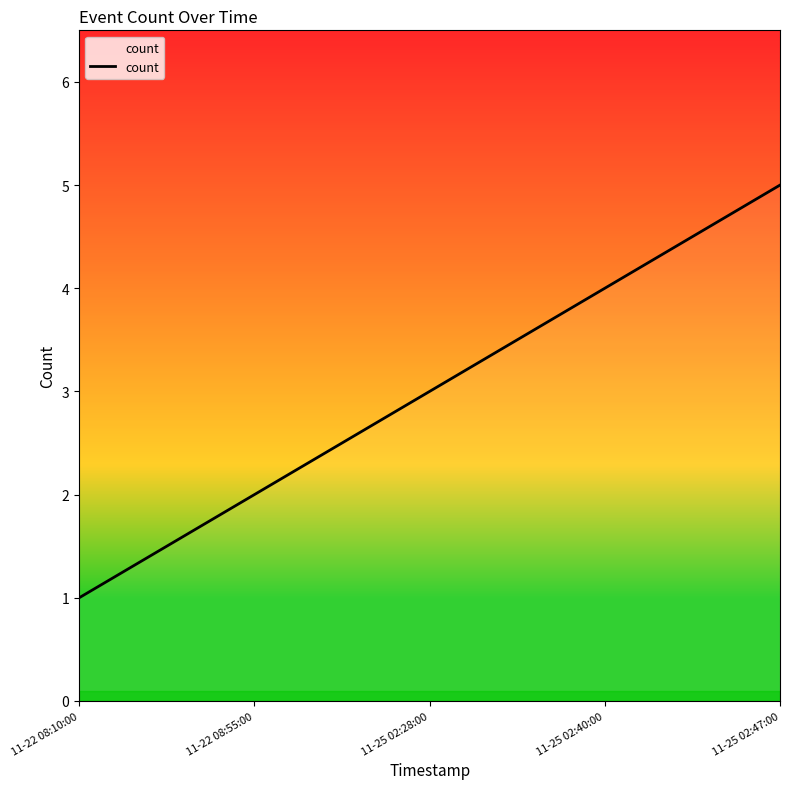

What position from the right is 11-22 08:10:00?

5